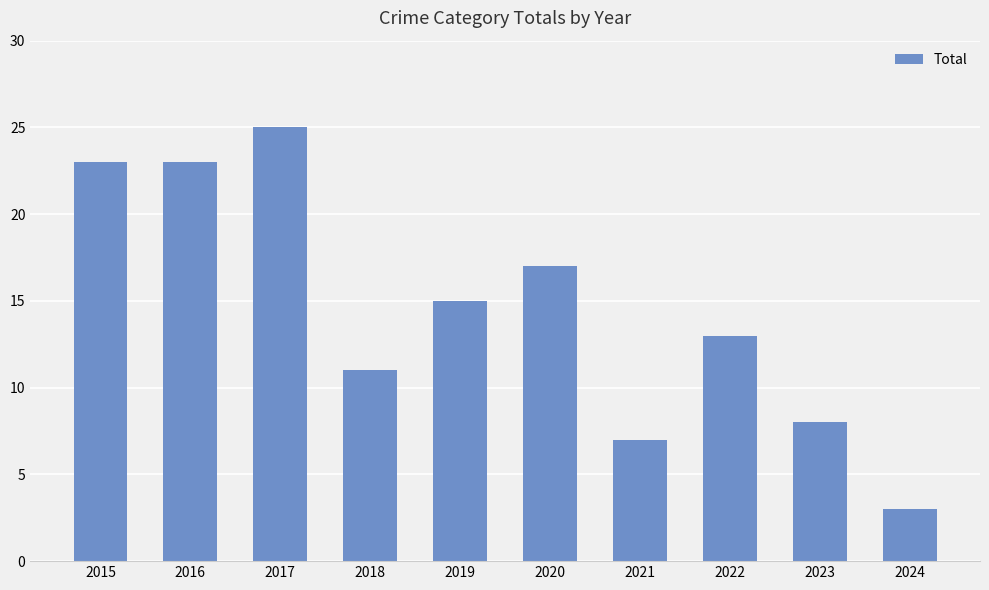

What value does the data have at 2016, to the nearest 10?

20